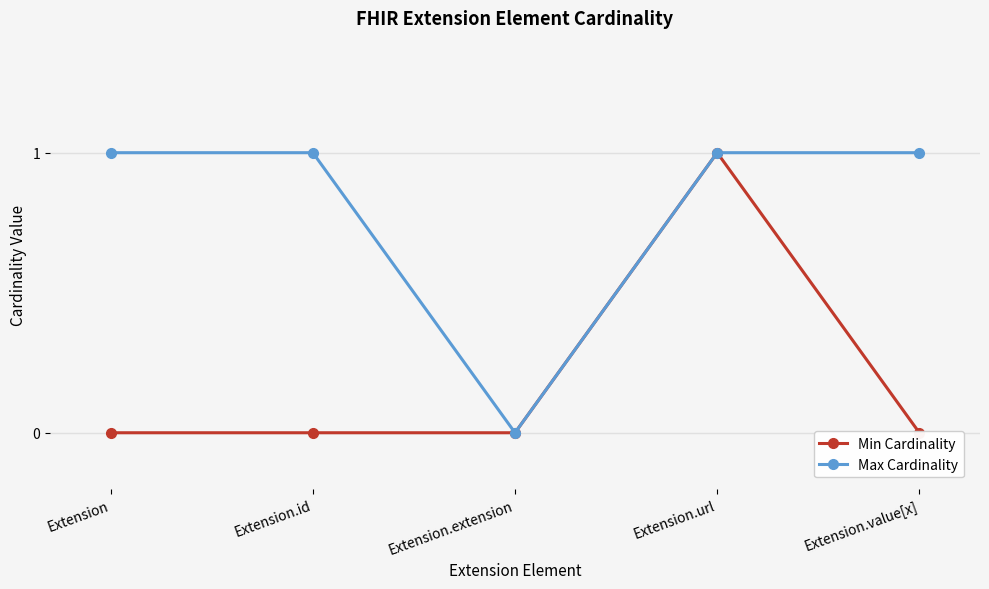

What is the label of the 5th point from the right?

Extension